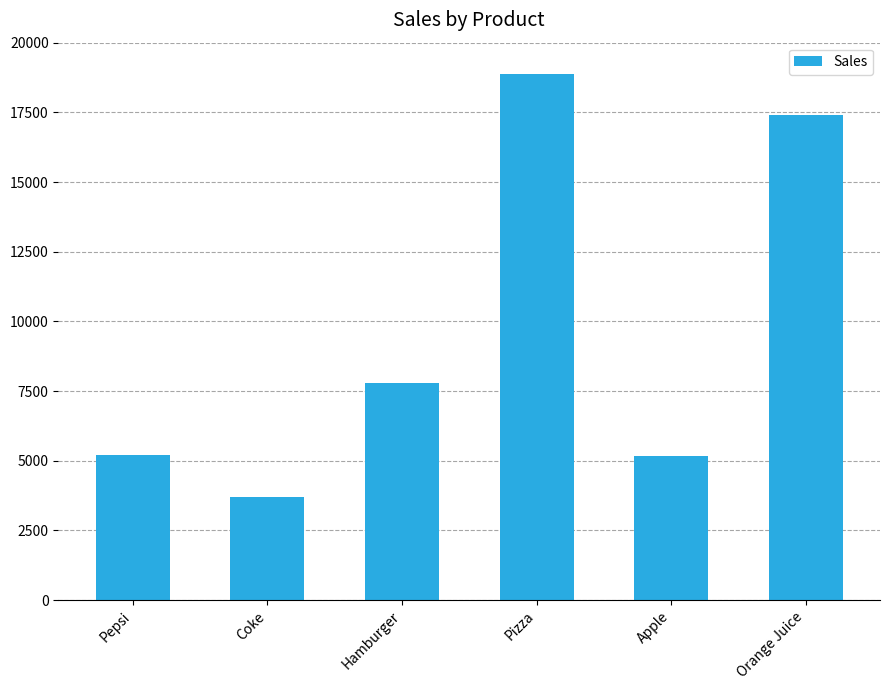

At which category does the chart reach its minimum across all series?

Coke